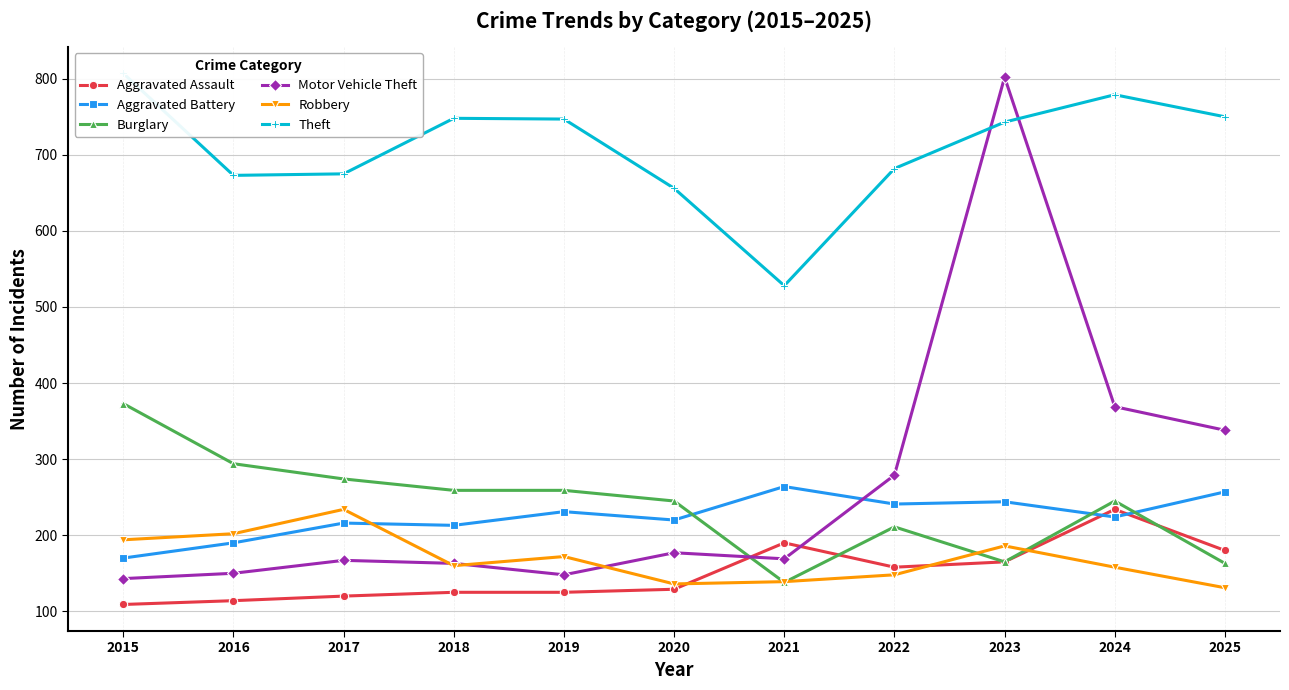

What is the value of the Motor Vehicle Theft point at the 11th from the left?

338